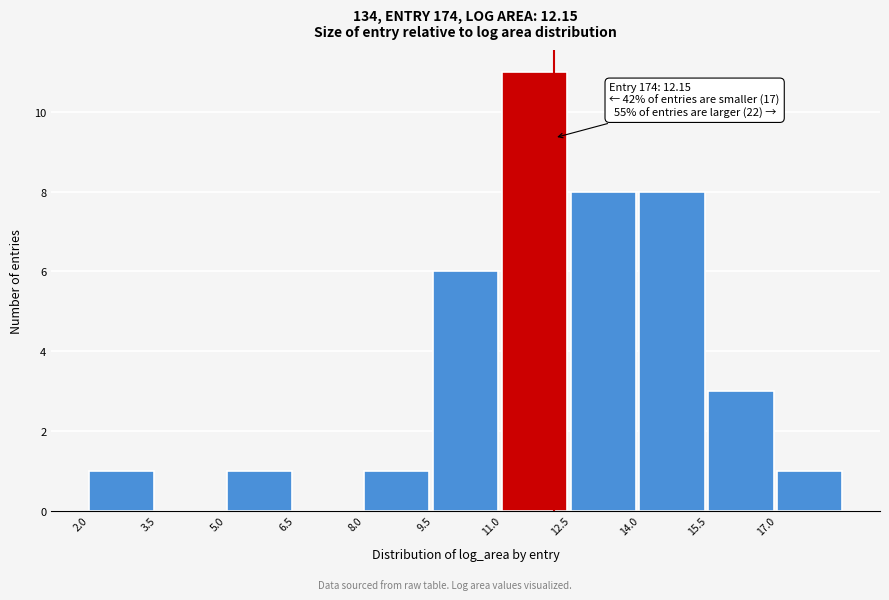

Over which range of the x-axis is the bar tallest?

11.0 to 12.5